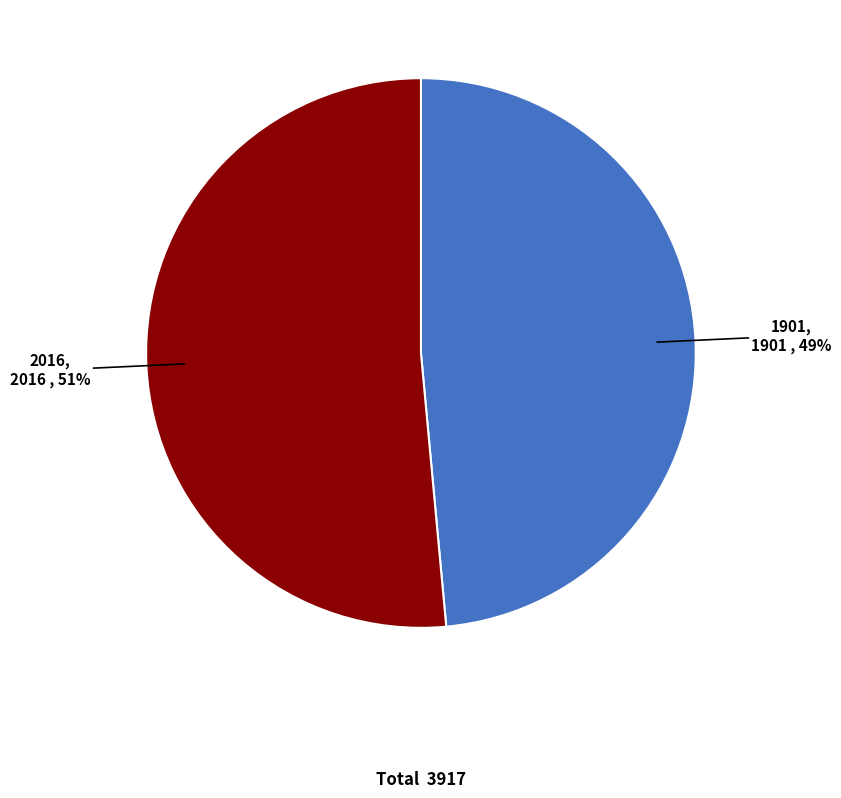

Is it true that 2016 is 57% of the pie?

False